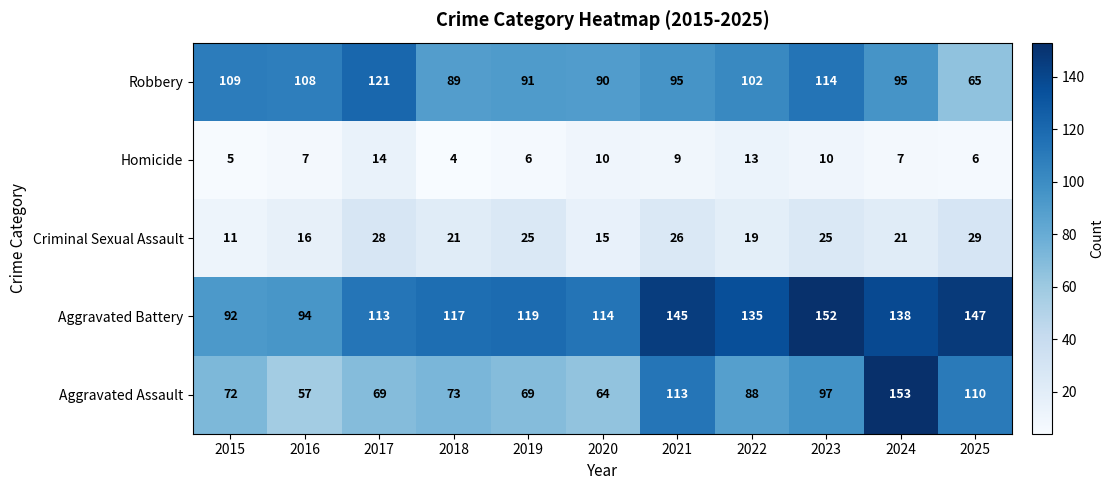

At which category is the sum across all series the highest?

2024